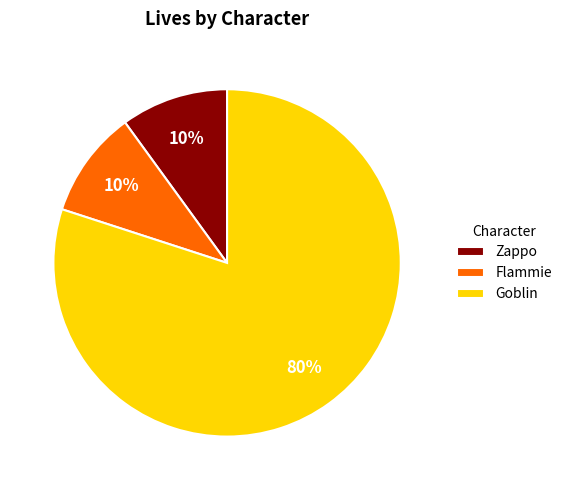

Which slice is the largest?

Goblin